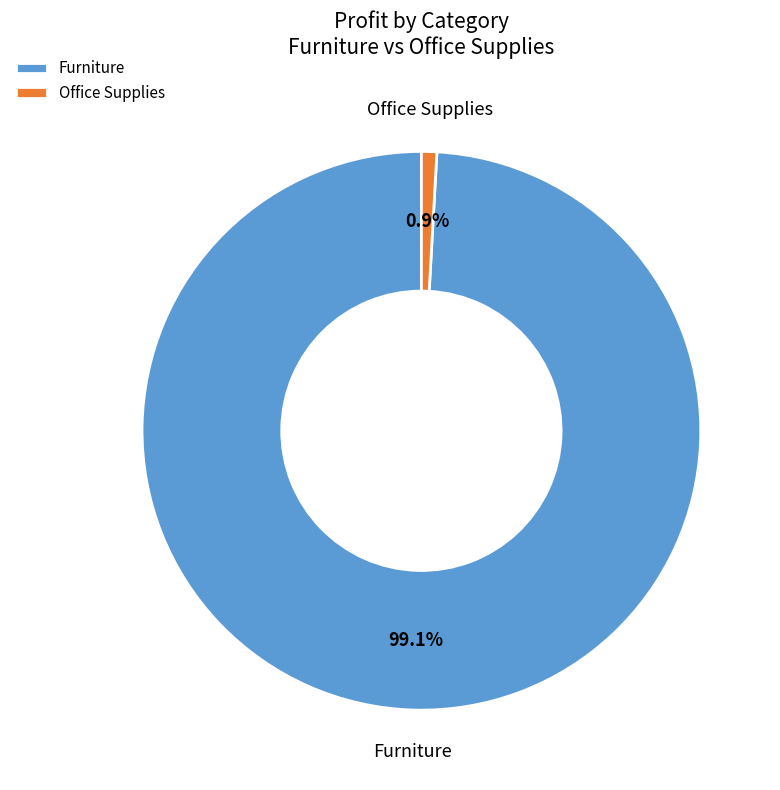

Rank the categories by value from lowest to highest.

Office Supplies, Furniture